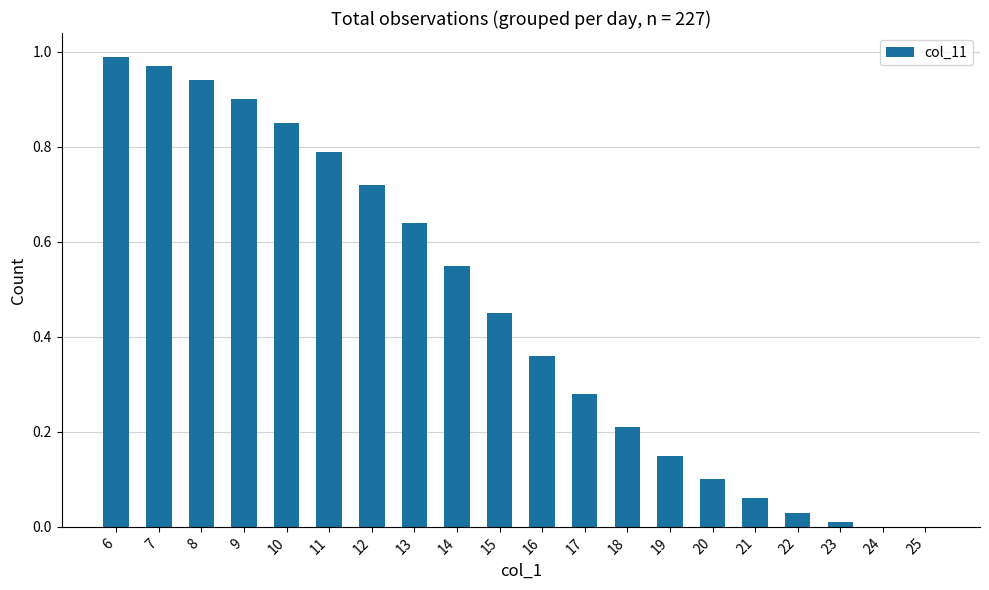

The chart shows a value of 0.0 at 22. True or false?

True